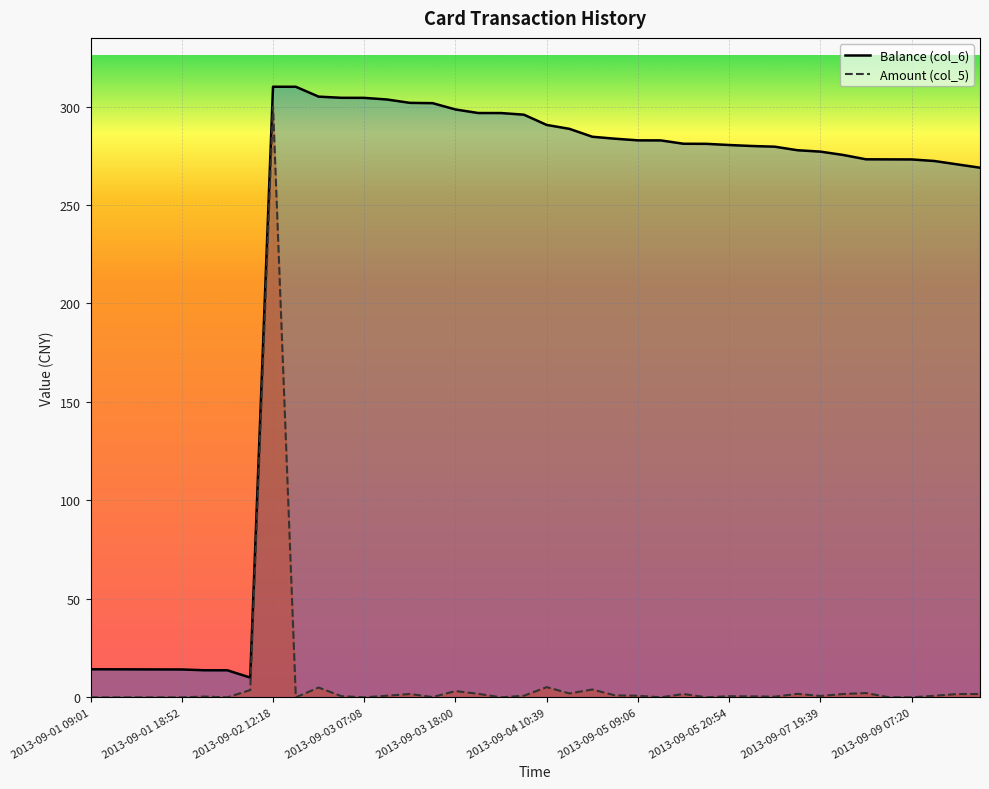

How many lines are shown in the chart?

2